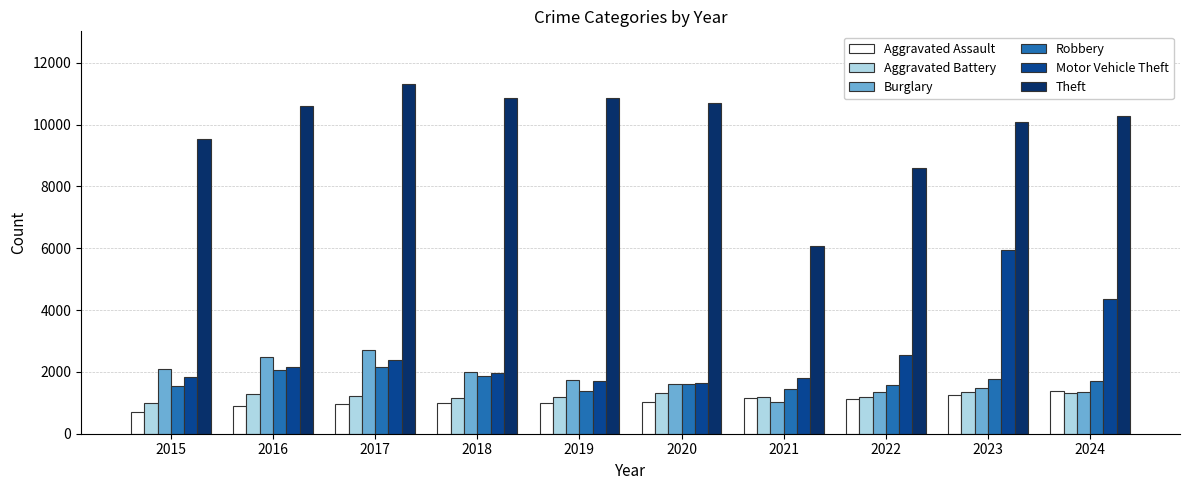

What is the difference between the maximum and minimum values in the Motor Vehicle Theft series?

4316